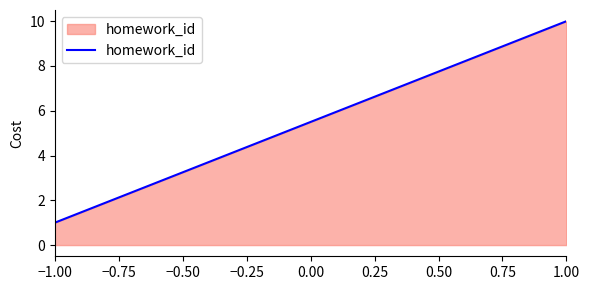

What is the greatest value displayed?

10